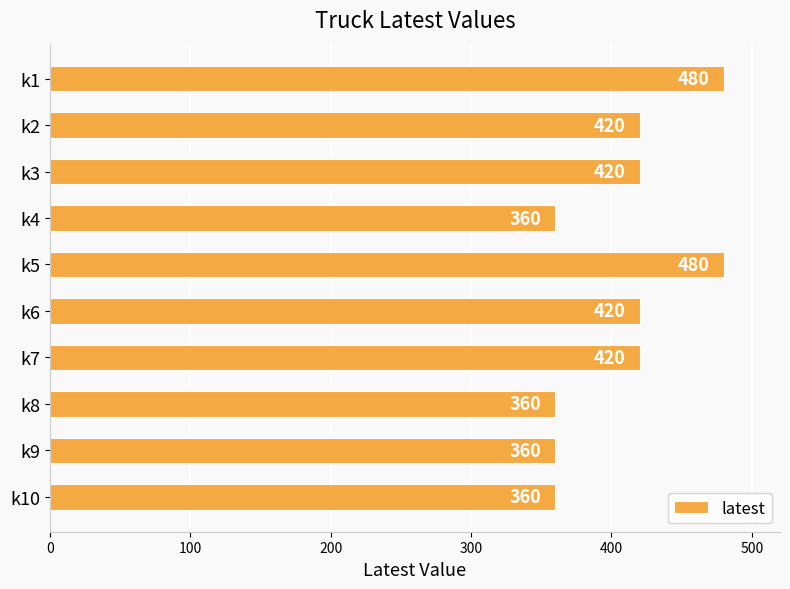

The value at k5 is 480. True or false?

True